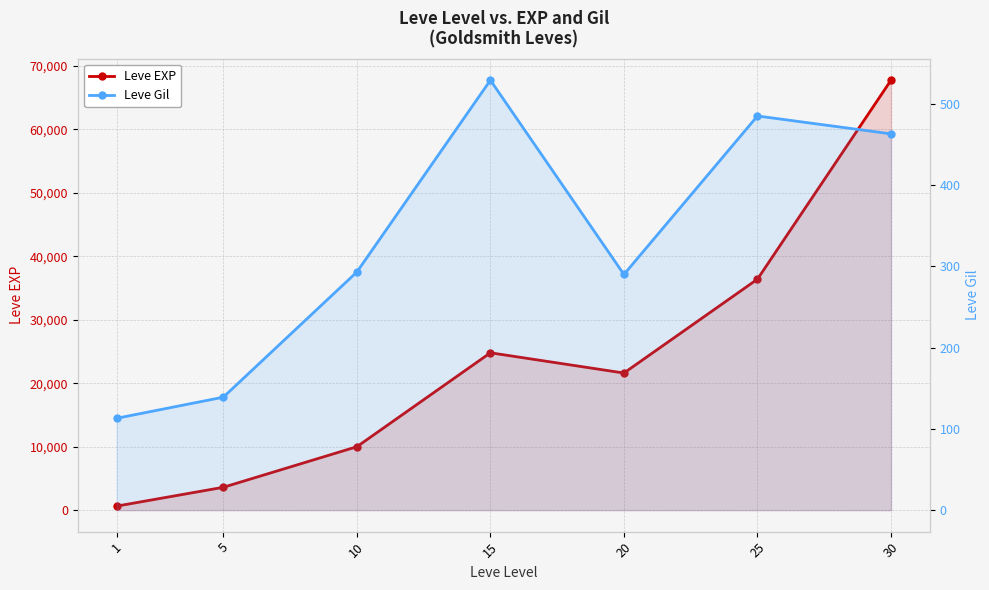

True or false: Leve Gil and Leve EXP cross at least once.

False